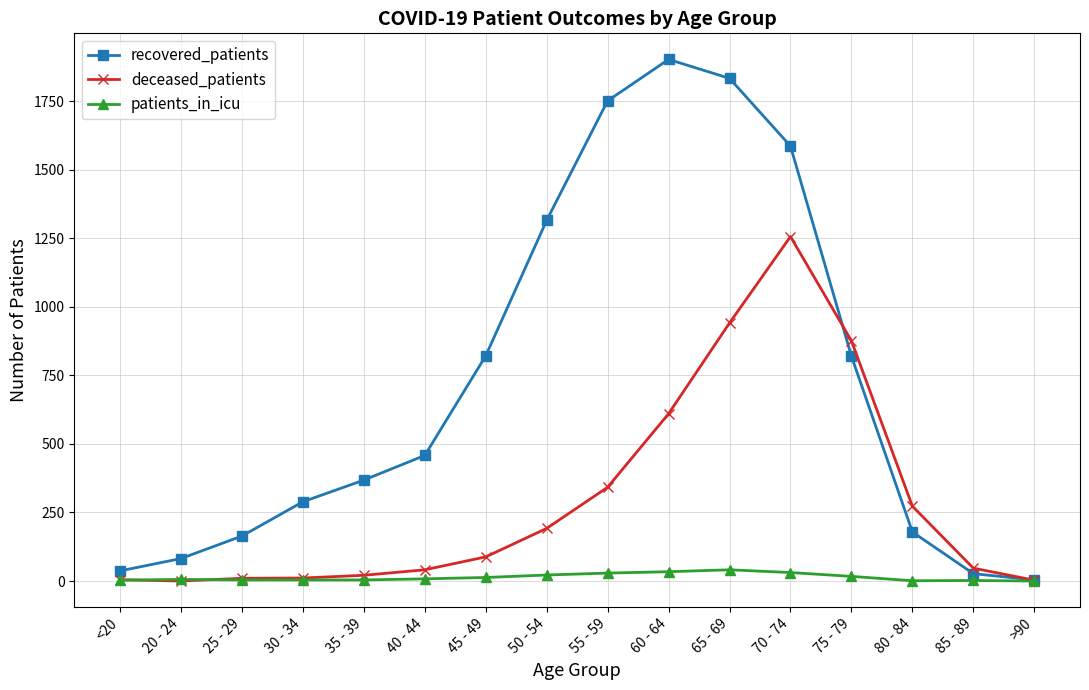

What is the label of the 12th point from the left?

70 - 74